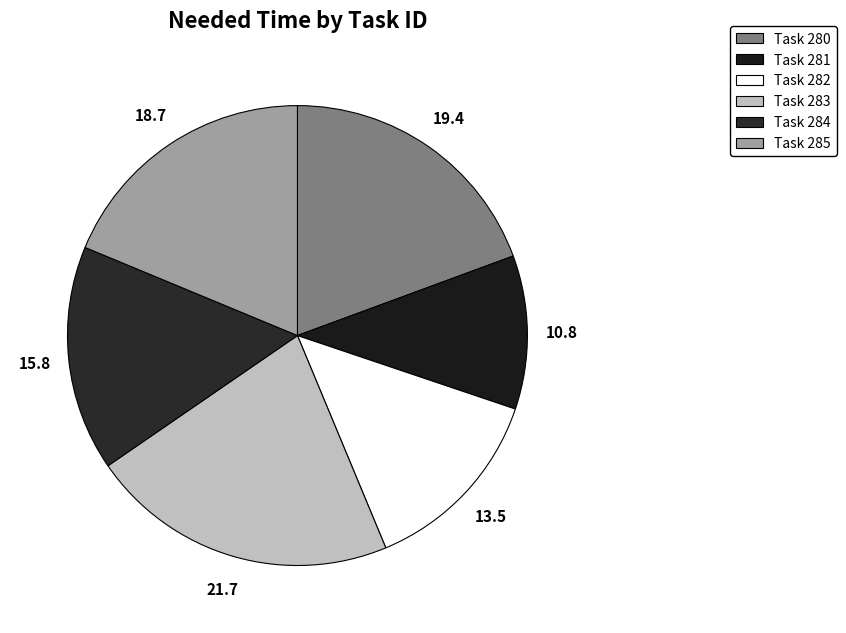

How many slices are in this pie chart?

6